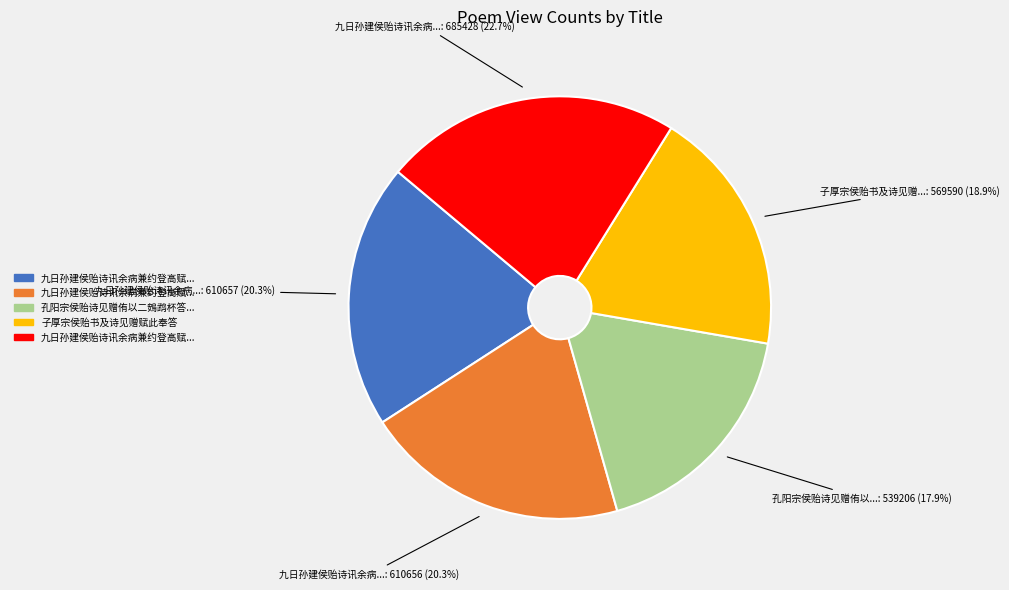

Does any single category account for the majority?

No